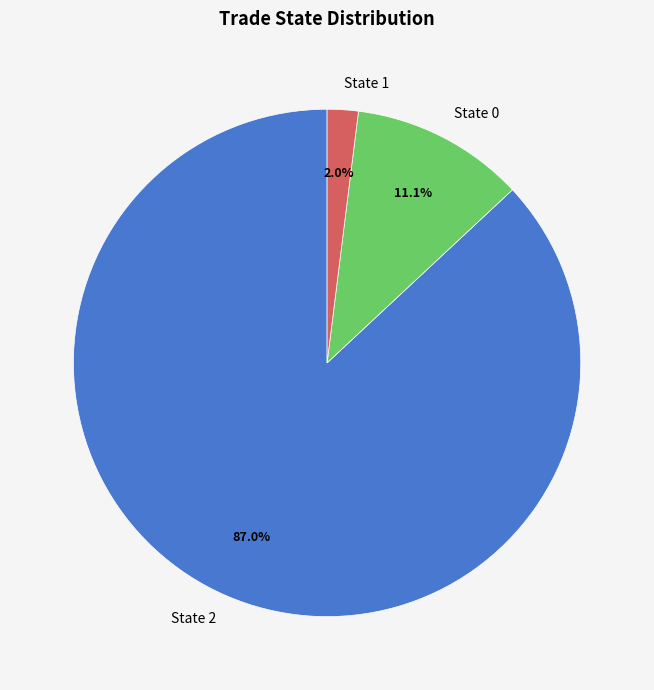

Is the sum of State 0 and State 1 greater than half?

No